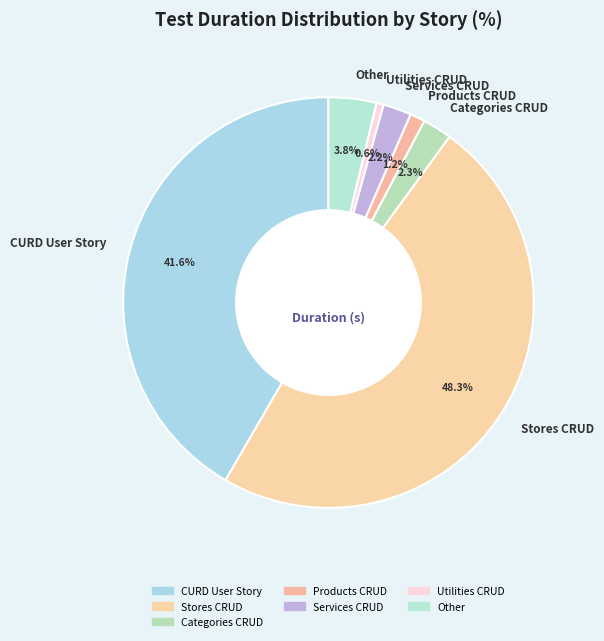

What percentage is NOT represented by Services CRUD?

97.8%